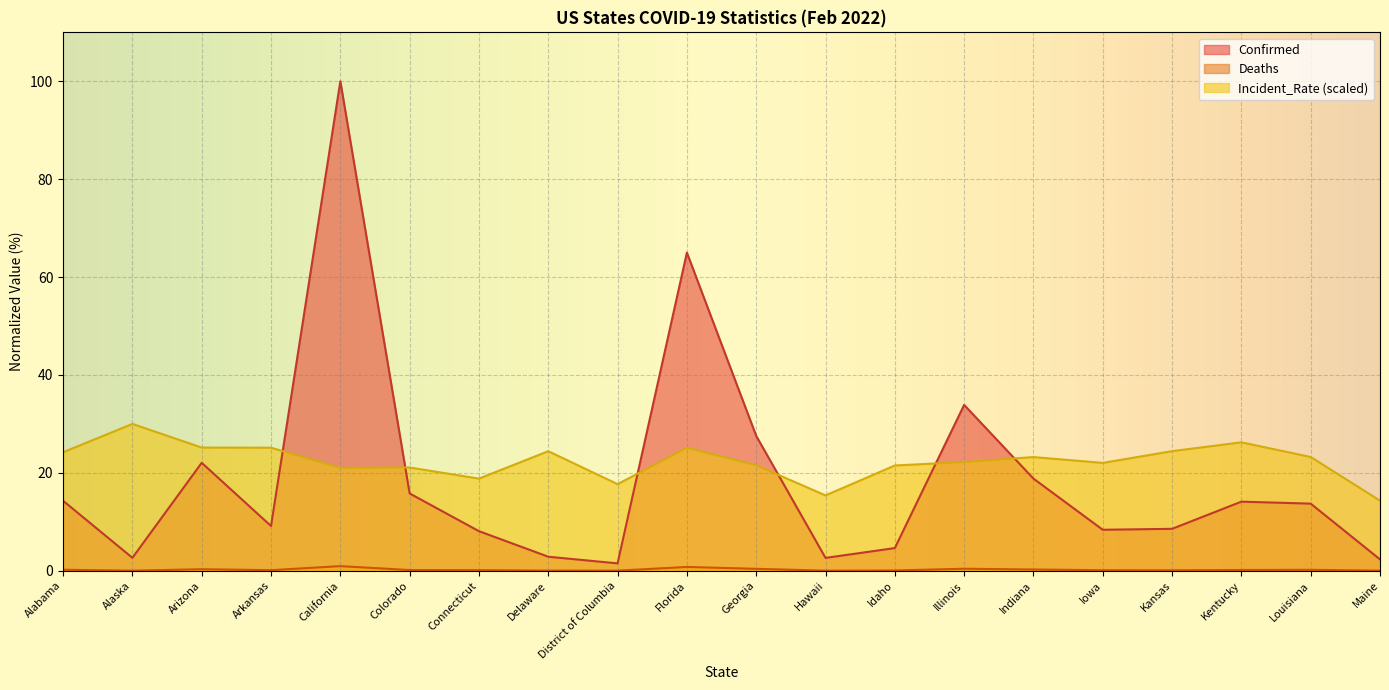

The value of Confirmed at Idaho is 2.6. True or false?

False